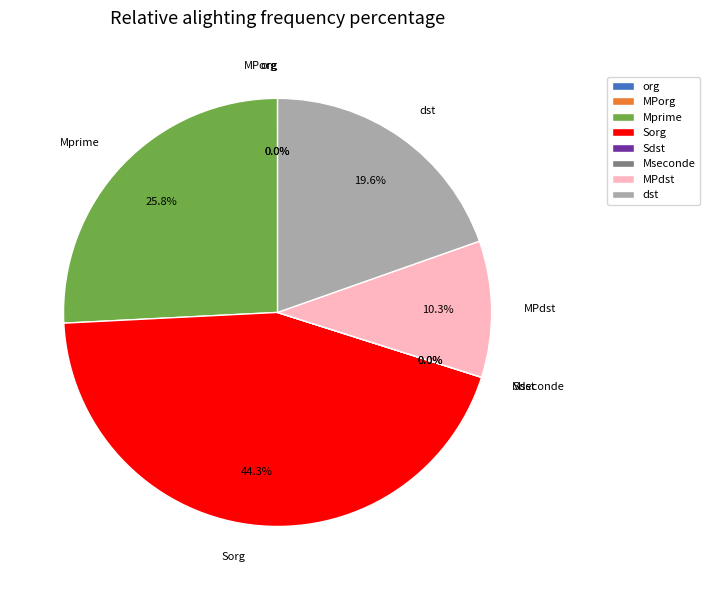

Does any single category account for the majority?

No